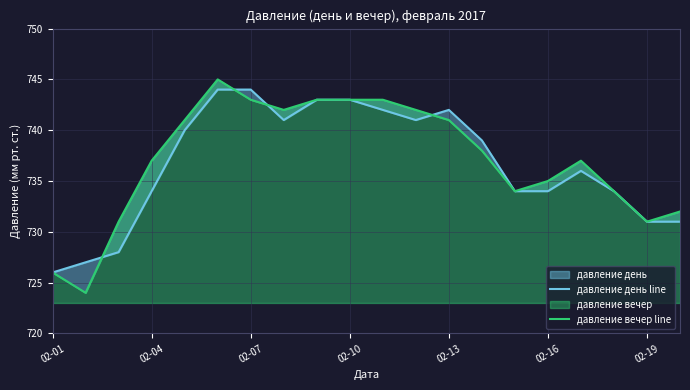

What is the spread (max minus min) of values at 16?

1